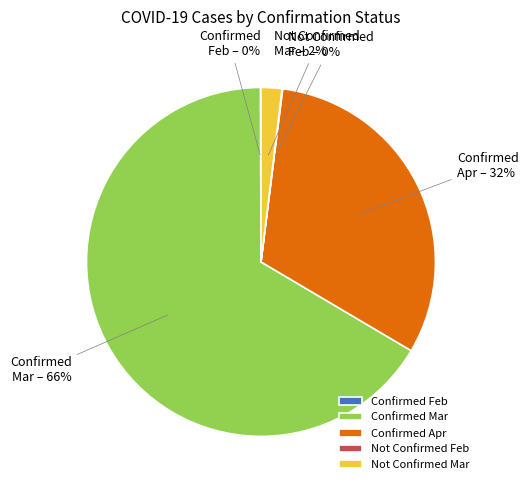

What percentage is the Confirmed Apr slice, to the nearest percent?

32%